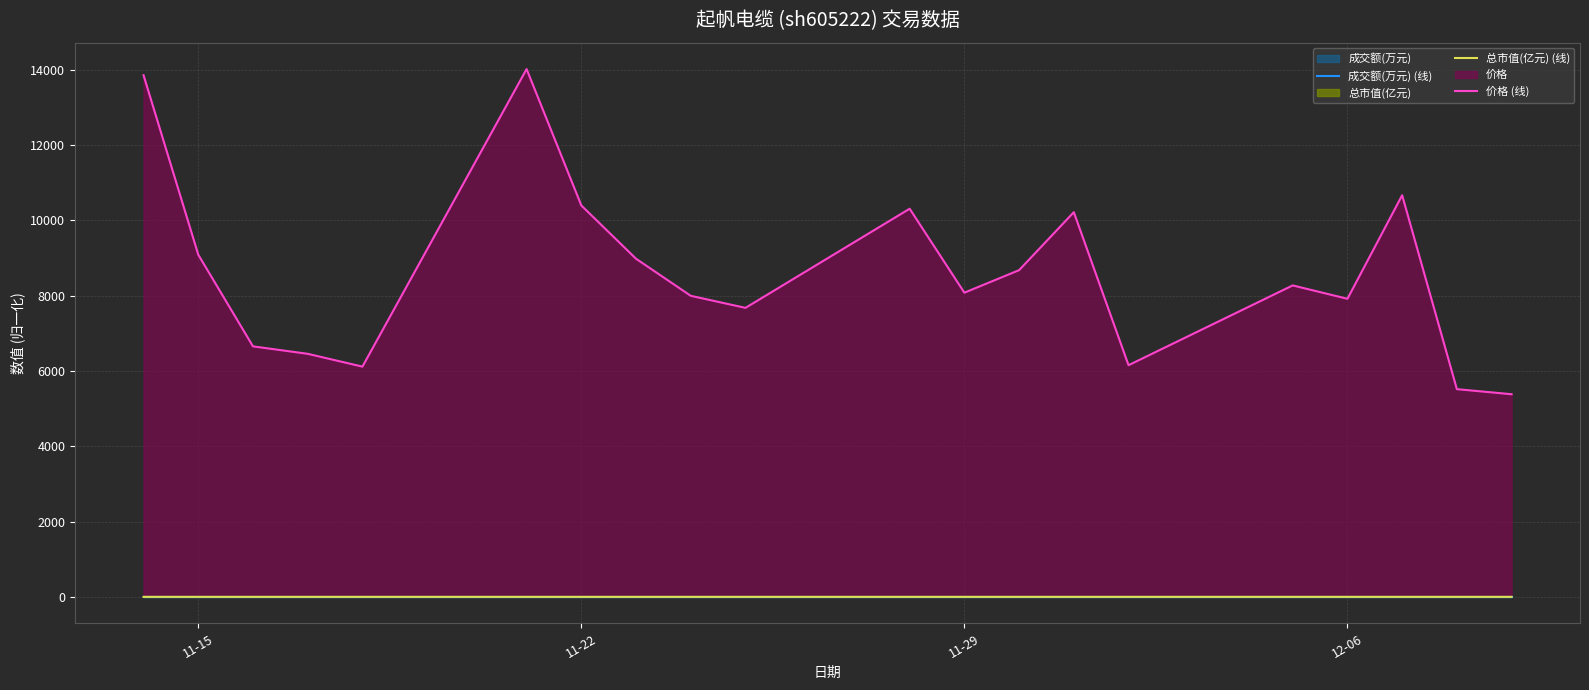

What is the spread (max minus min) of values at 11-29?

8076.0